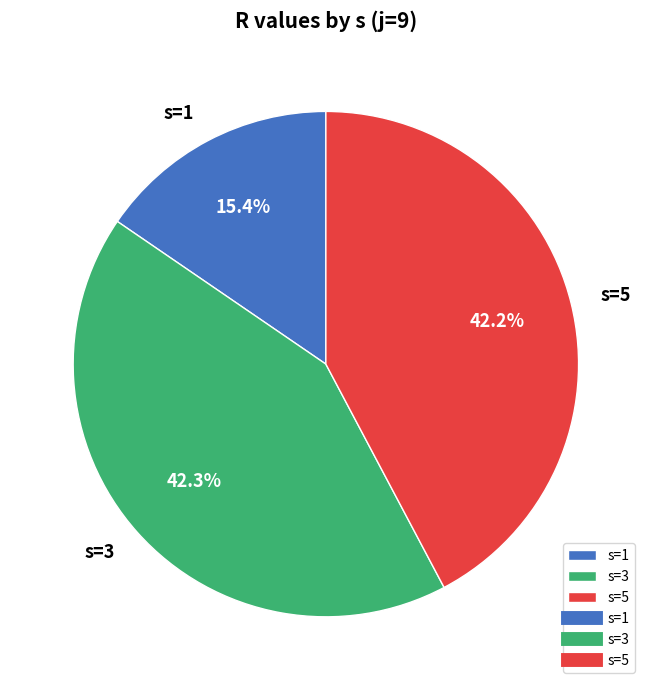

What is the ratio of the value at s=1 to the value at s=3?

0.4